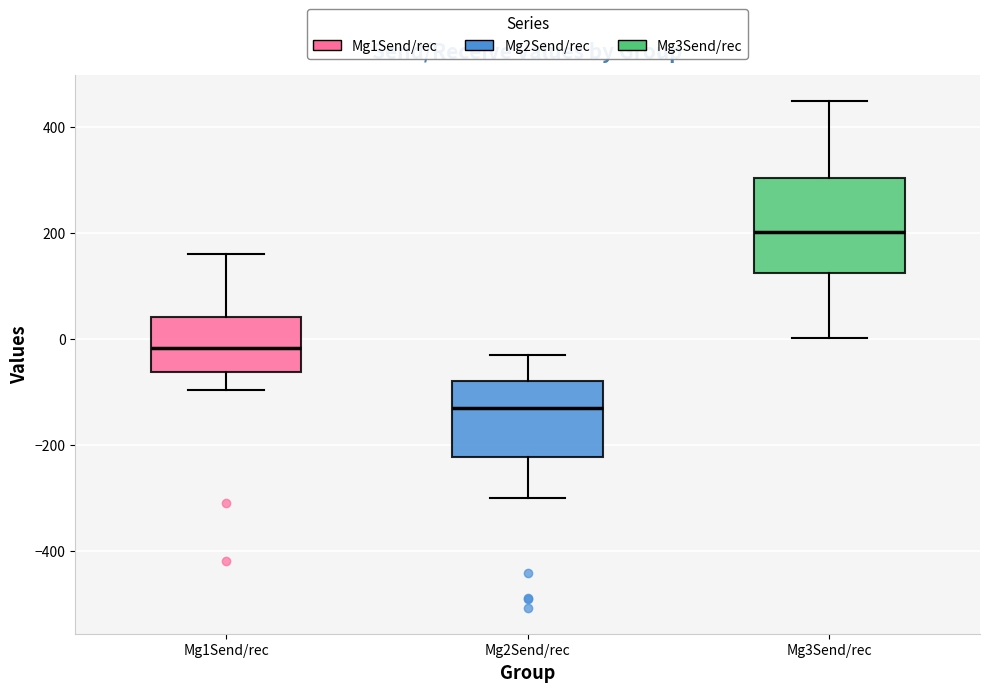

Reading left to right, read every box against the y-axis: the position of its median line, the range the box covers, and the ends of its whiskers. The values are not printed on the chart, so give them approximately, as read against the axis.

Mg1Send/rec: median -20, box -60 to 40, whiskers -100 to 160
Mg2Send/rec: median -120, box -220 to -80, whiskers -300 to -40
Mg3Send/rec: median 200, box 120 to 300, whiskers 0 to 440